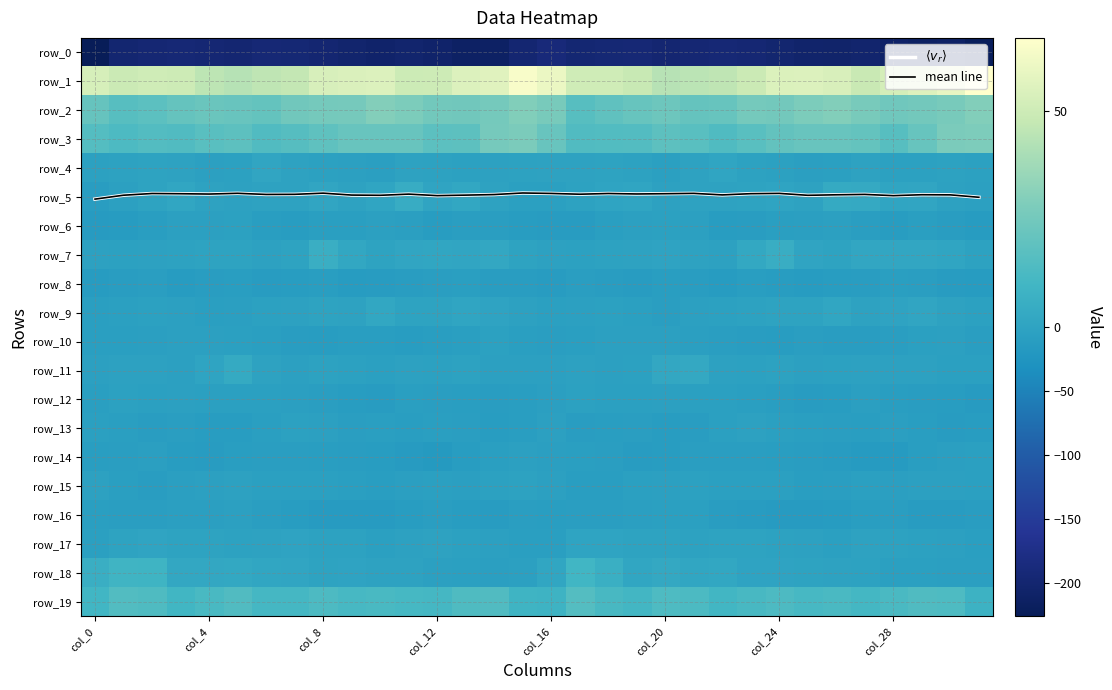

How many negative values does the row_5 series have?

19